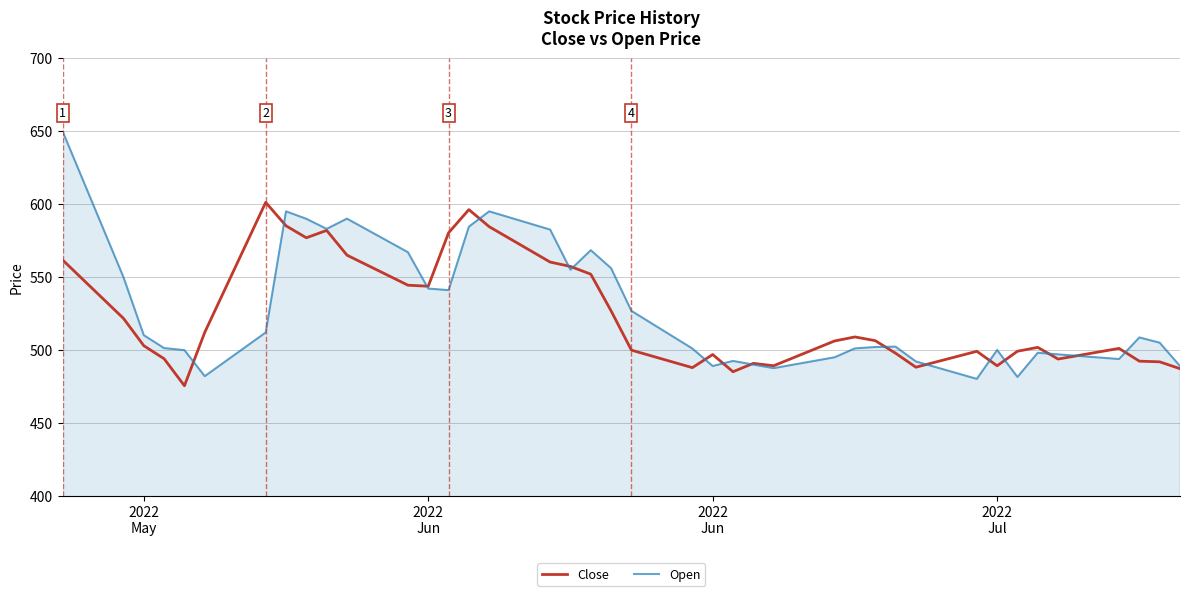

Rank the series by their maximum value, from lowest to highest.

Close, Open